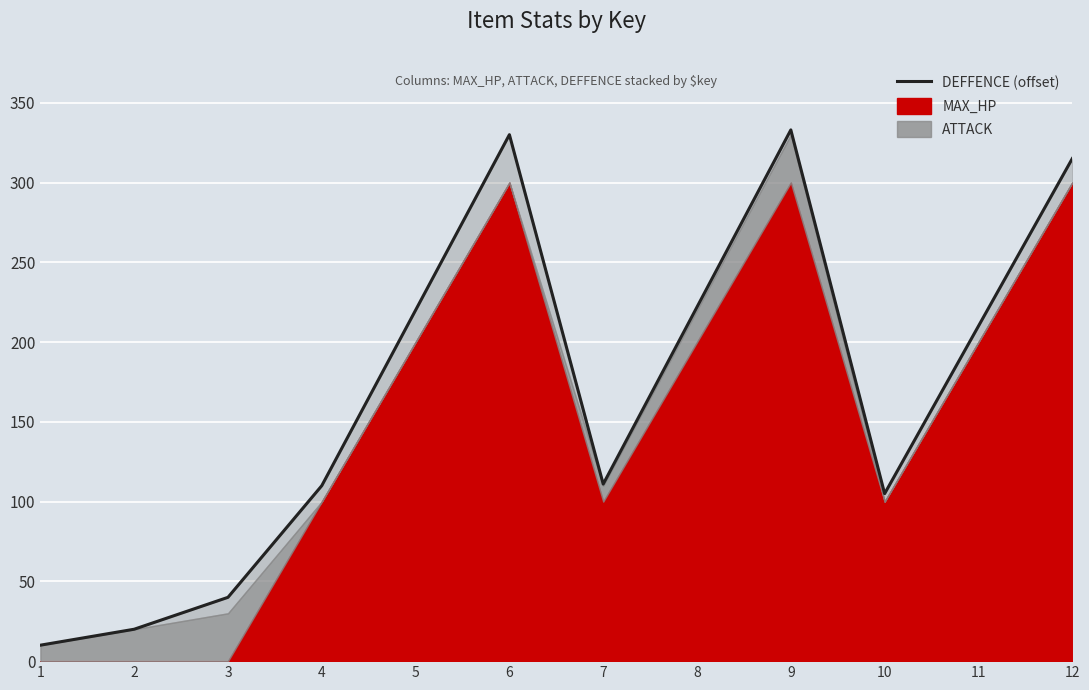

Where is the data nearest to the value 171?

11